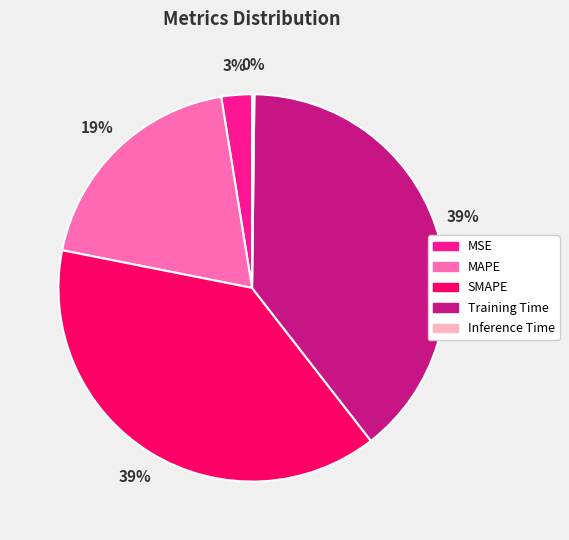

To the nearest percent, what is the difference between the MSE and SMAPE slice percentages?

36%